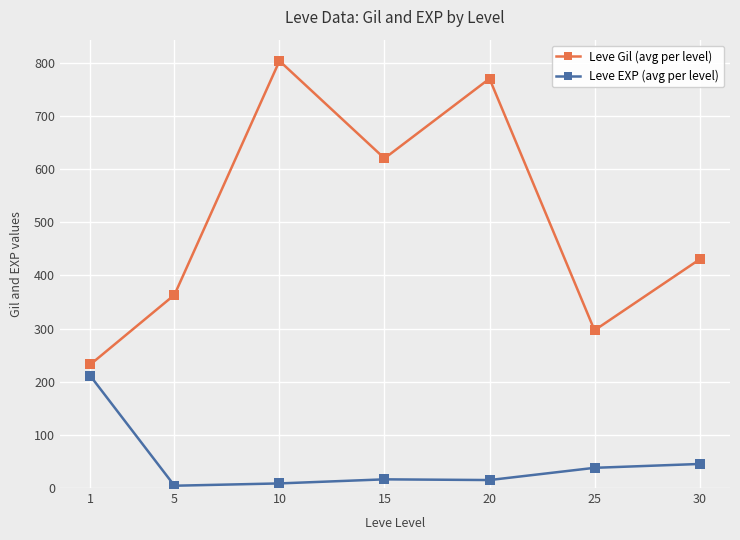

What are all the series names shown in the legend?

Leve Gil (avg per level), Leve EXP (avg per level)